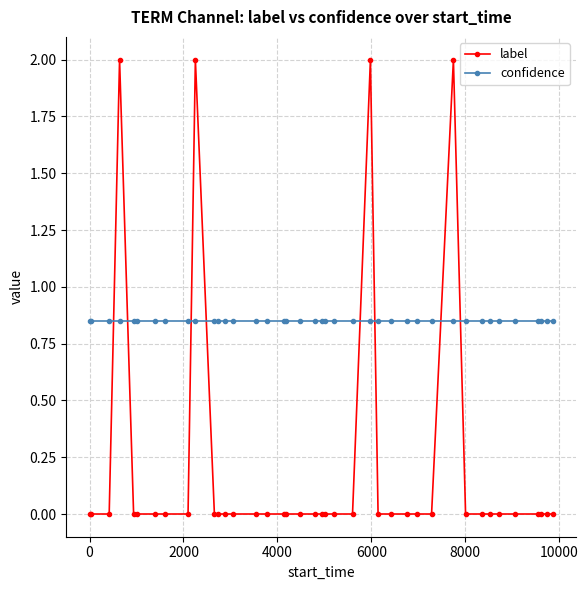

Rank the series by their average value, from highest to lowest.

confidence, label